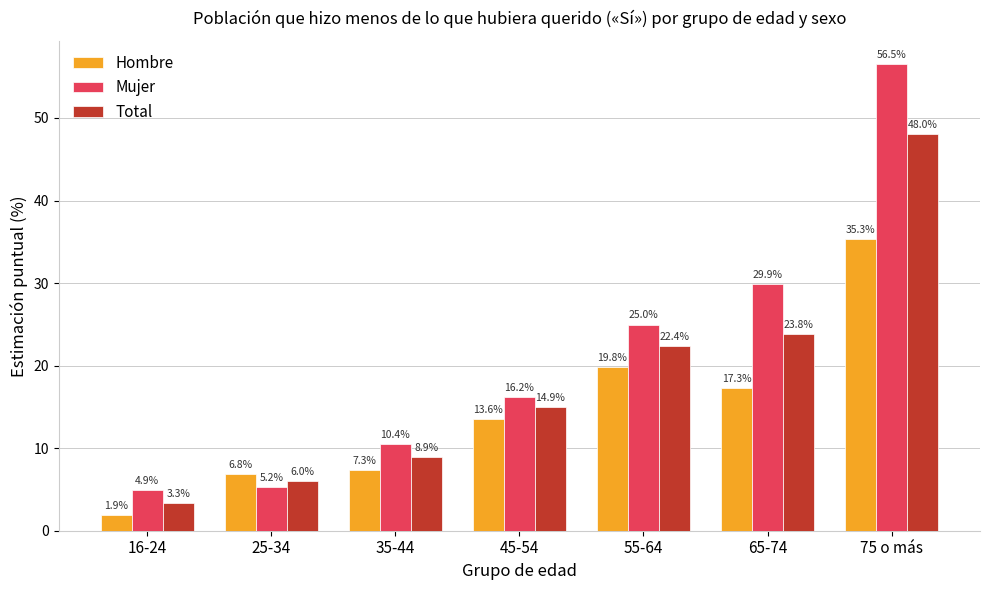

Reading left to right, transcribe all the data shown in this chart.

Hombre: 16-24=1.9	25-34=6.8	35-44=7.3	45-54=13.6	55-64=19.8	65-74=17.3	75 o más=35.3
Mujer: 16-24=4.9	25-34=5.2	35-44=10.4	45-54=16.2	55-64=25.0	65-74=29.9	75 o más=56.5
Total: 16-24=3.3	25-34=6.0	35-44=8.9	45-54=14.9	55-64=22.4	65-74=23.8	75 o más=48.0